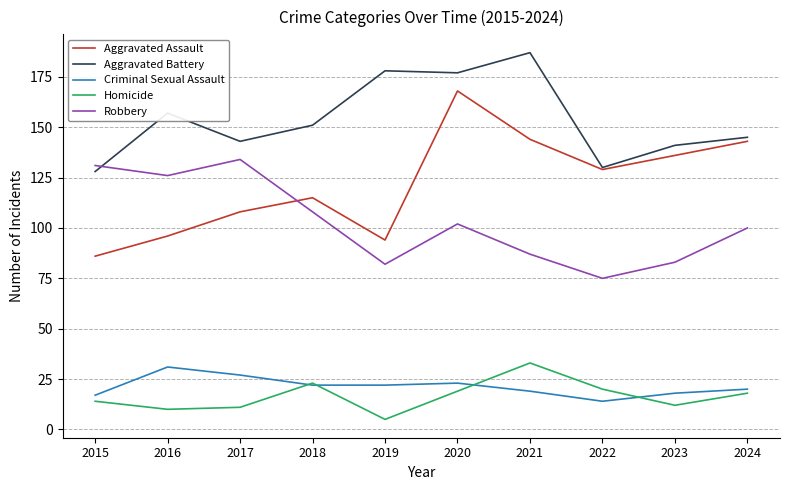

At which label does Aggravated Battery first exceed 151?

2016